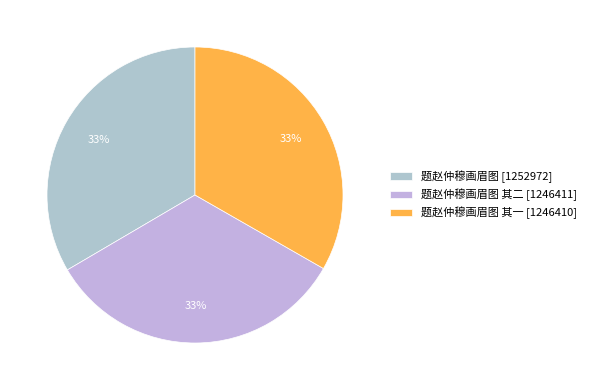

What is the smallest slice in the pie chart?

题赵仲穆画眉图 其一